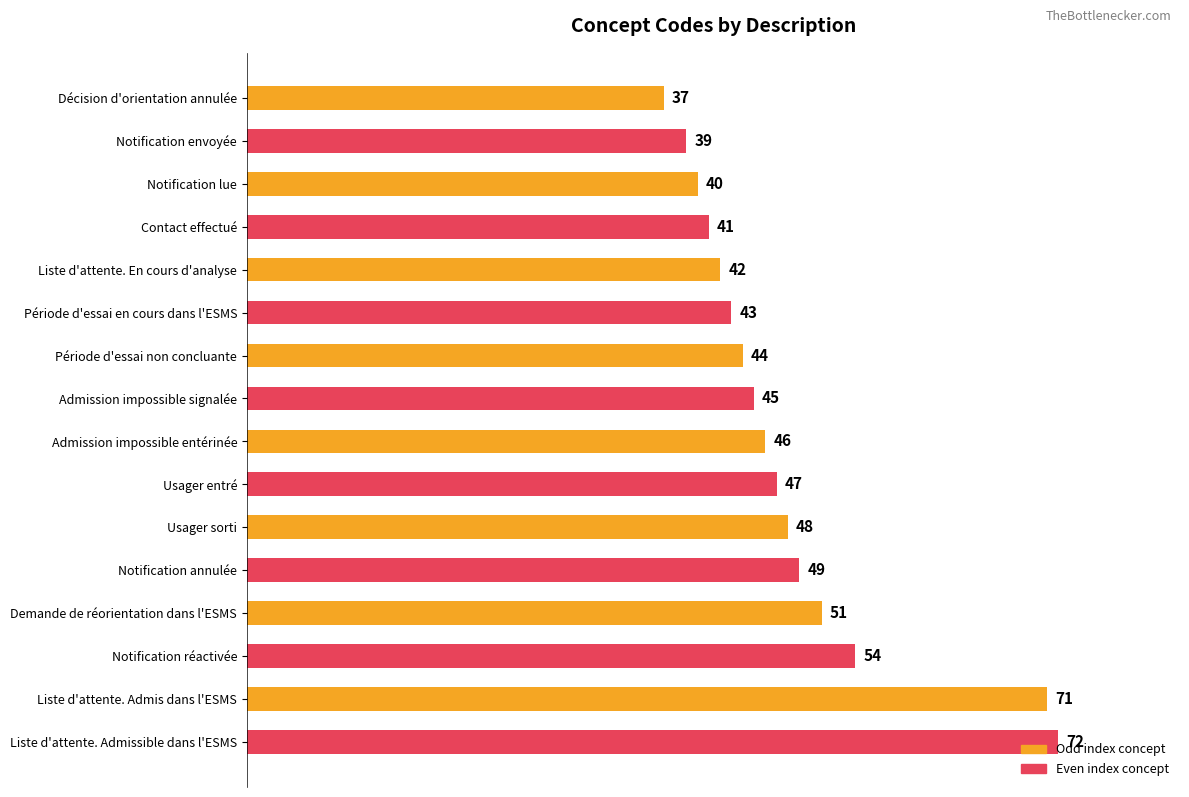

Are the bars horizontal?

Yes